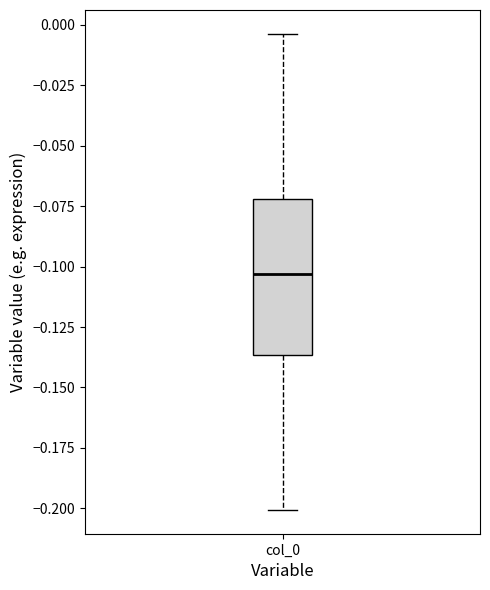

Read this box plot against the y-axis: the position of the median line, the range covered by the box, and the ends of both whiskers. The values are not printed on the chart, so give them approximately, as read against the axis.

median -0.105, box -0.135 to -0.070, whiskers -0.200 to -0.005